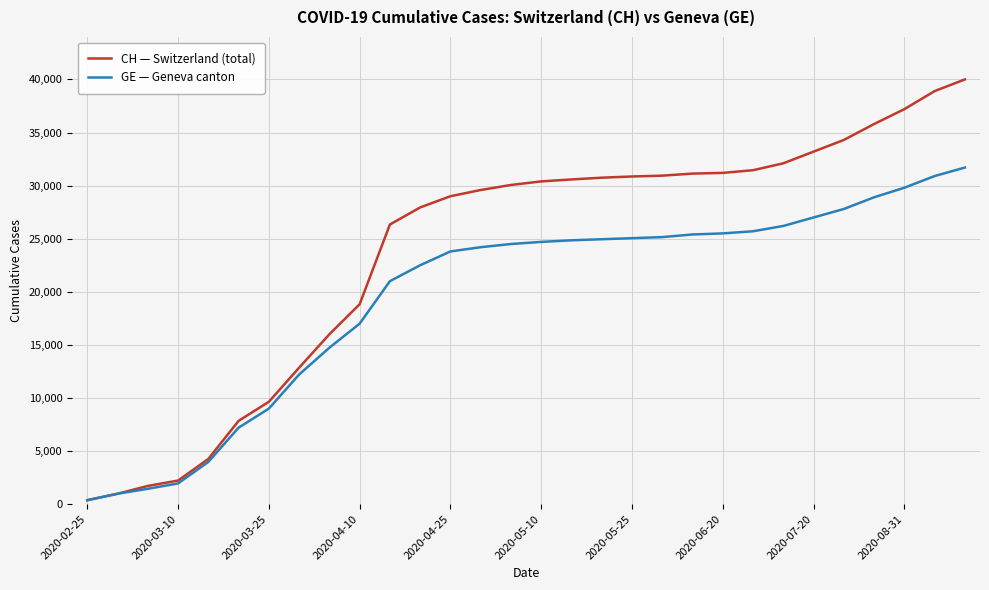

What is the lowest value of the CH — Switzerland (total) series?

375